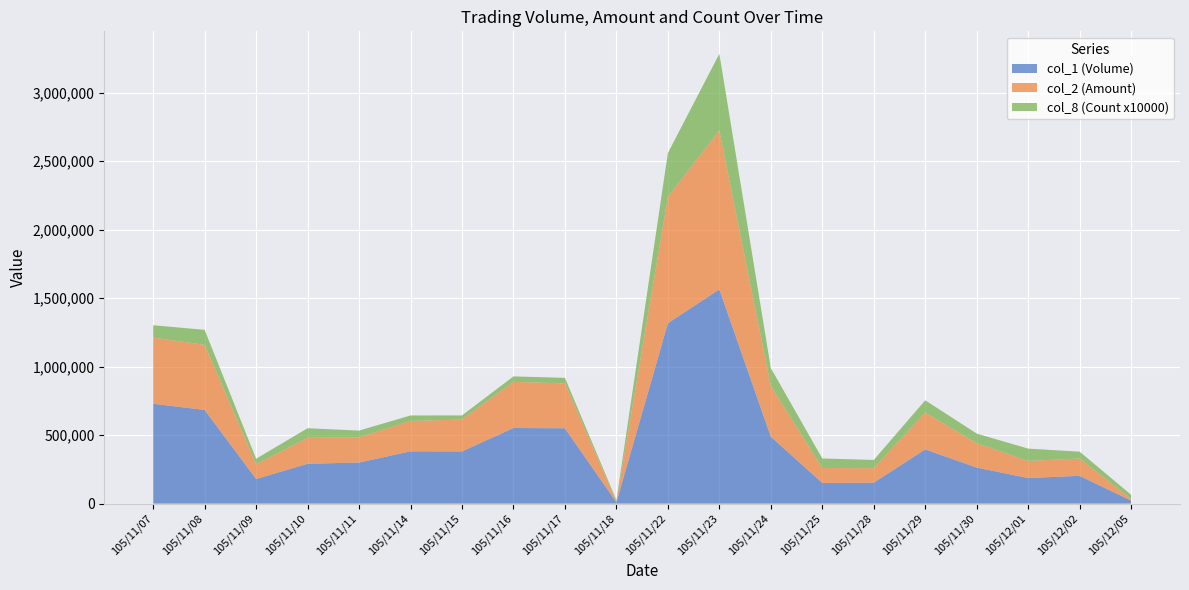

Reading left to right, extract all data points from this chart.

col_1 (Volume): 105/11/07=729000	105/11/08=684000	105/11/09=180000	105/11/10=291000	105/11/11=300000	105/11/14=382000	105/11/15=381000	105/11/16=552000	105/11/17=550000	105/11/18=10000	105/11/22=1317000	105/11/23=1564000	105/11/24=489000	105/11/25=151000	105/11/28=153000	105/11/29=396000	105/11/30=263000	105/12/01=187000	105/12/02=203000	105/12/05=22000
col_2 (Amount): 105/11/07=483010	105/11/08=474560	105/11/09=107600	105/11/10=189390	105/11/11=183040	105/11/14=221530	105/11/15=232760	105/11/16=336670	105/11/17=327920	105/11/18=5700	105/11/22=921990	105/11/23=1159350	105/11/24=370640	105/11/25=108690	105/11/28=105670	105/11/29=268090	105/11/30=178290	105/12/01=124500	105/12/02=126230	105/12/05=12640
col_8 (Count x10000): 105/11/07=90000	105/11/08=110000	105/11/09=40000	105/11/10=70000	105/11/11=50000	105/11/14=40000	105/11/15=30000	105/11/16=40000	105/11/17=40000	105/11/18=10000	105/11/22=320000	105/11/23=560000	105/11/24=130000	105/11/25=70000	105/11/28=60000	105/11/29=90000	105/11/30=70000	105/12/01=90000	105/12/02=50000	105/12/05=30000